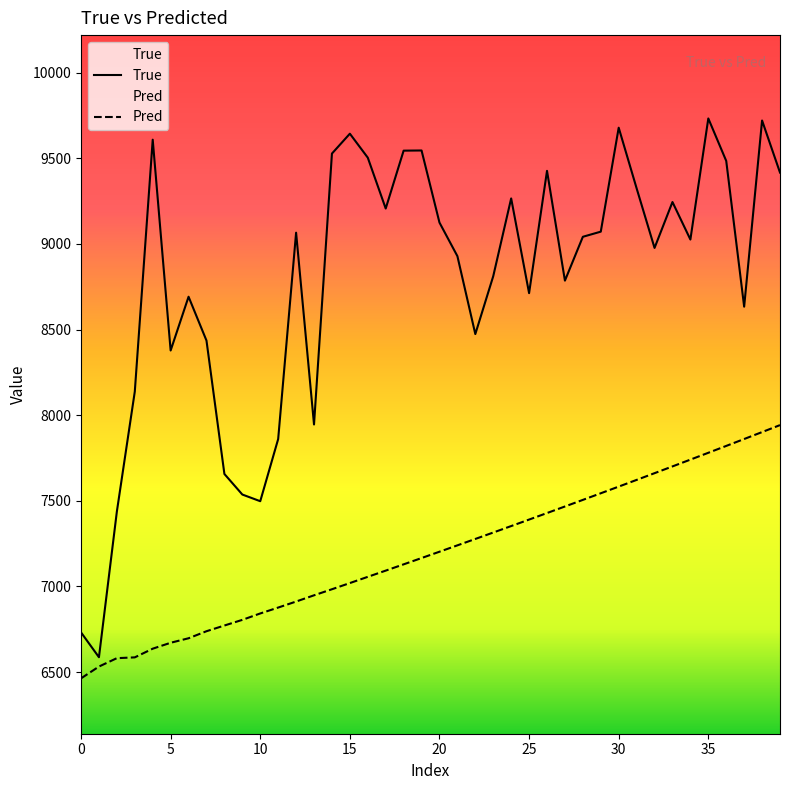

True or false: Pred has more than 0 interior local peaks.

False